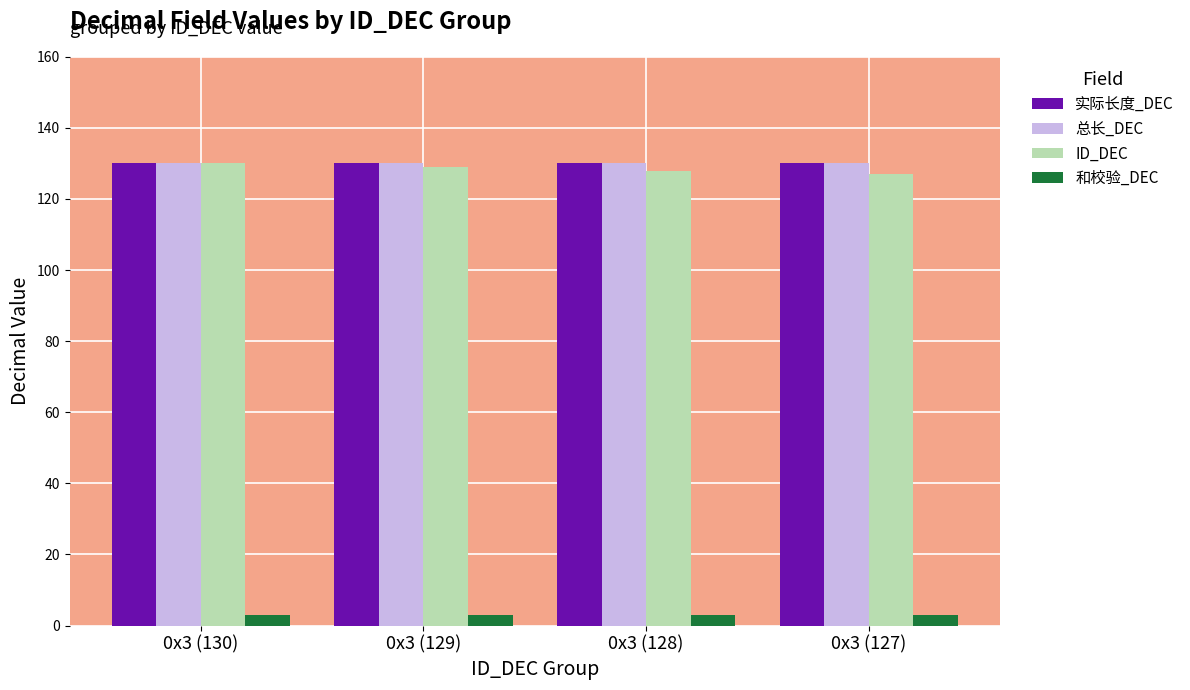

At how many categories does at least one series exceed 98?

4